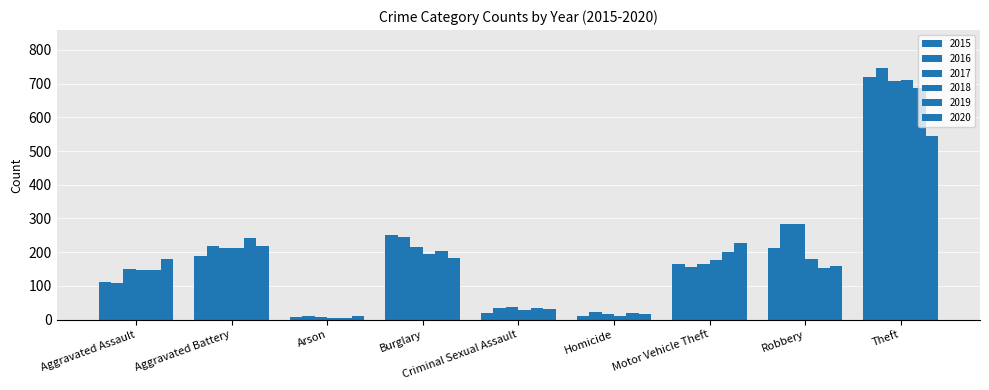

What is the difference between the 2016 values at Homicide and Aggravated Assault?

86